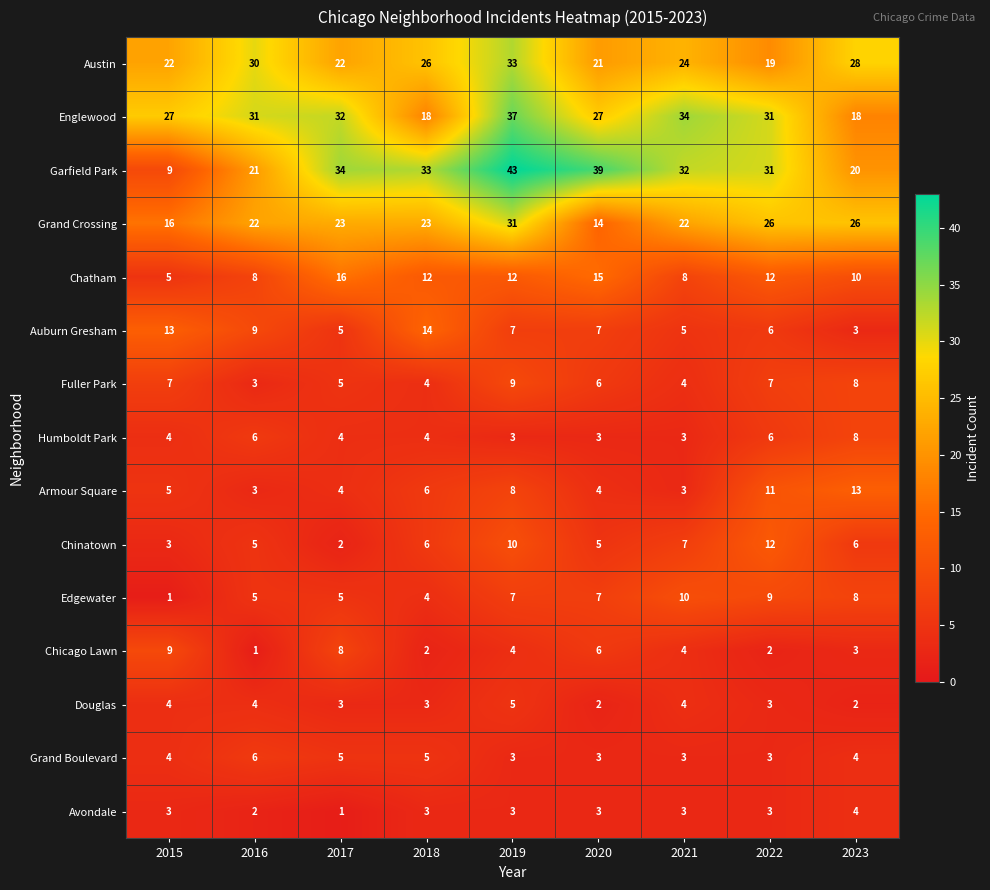

True or false: Englewood has a value of 32 at 2017.

True